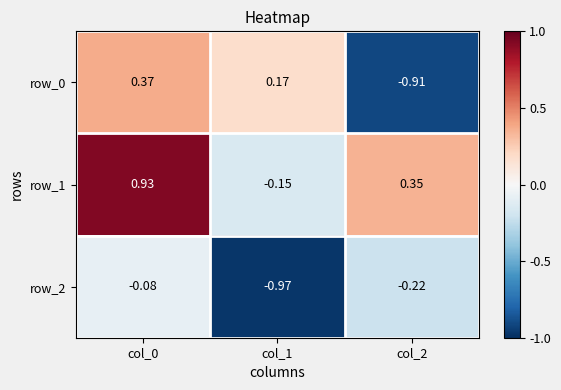

Is the value of row_0 at col_2 greater than the value of row_1 at col_2?

No